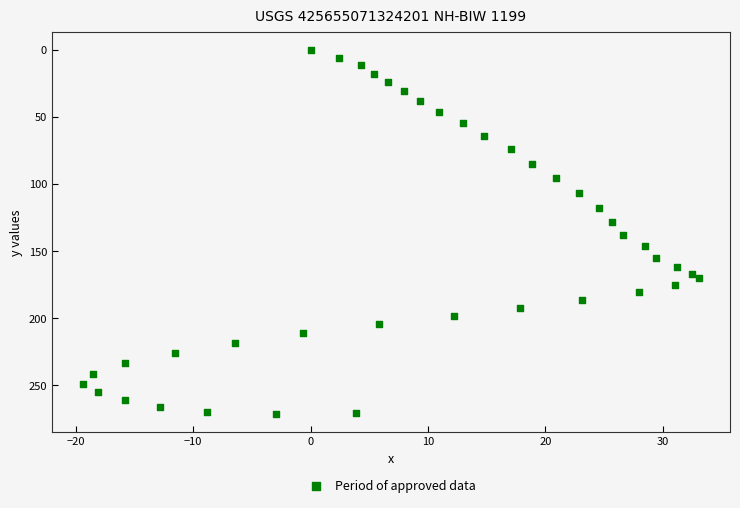

What is the range of X values (max minus min)?

52.5